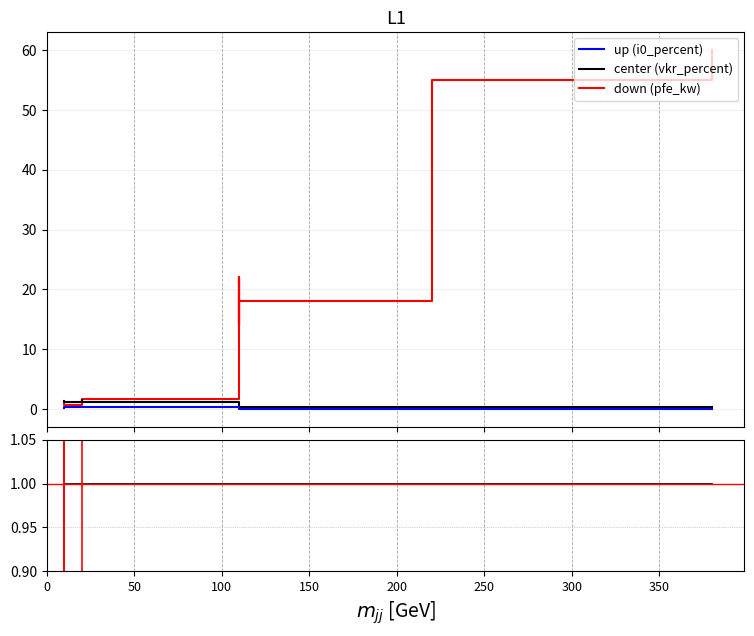

Which category has the lowest value in the i0_percent series?

350